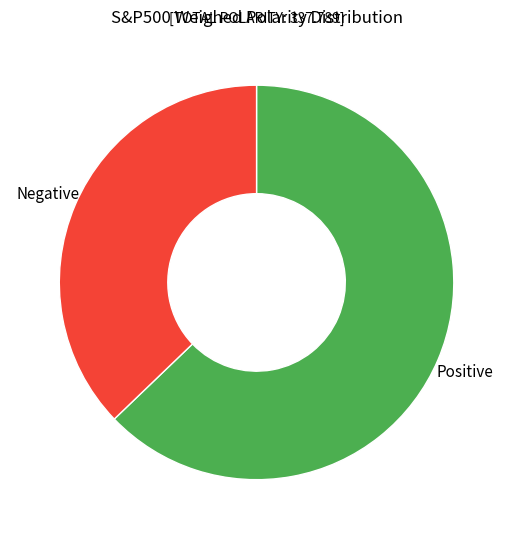

Rank the categories by value from lowest to highest.

Negative, Positive